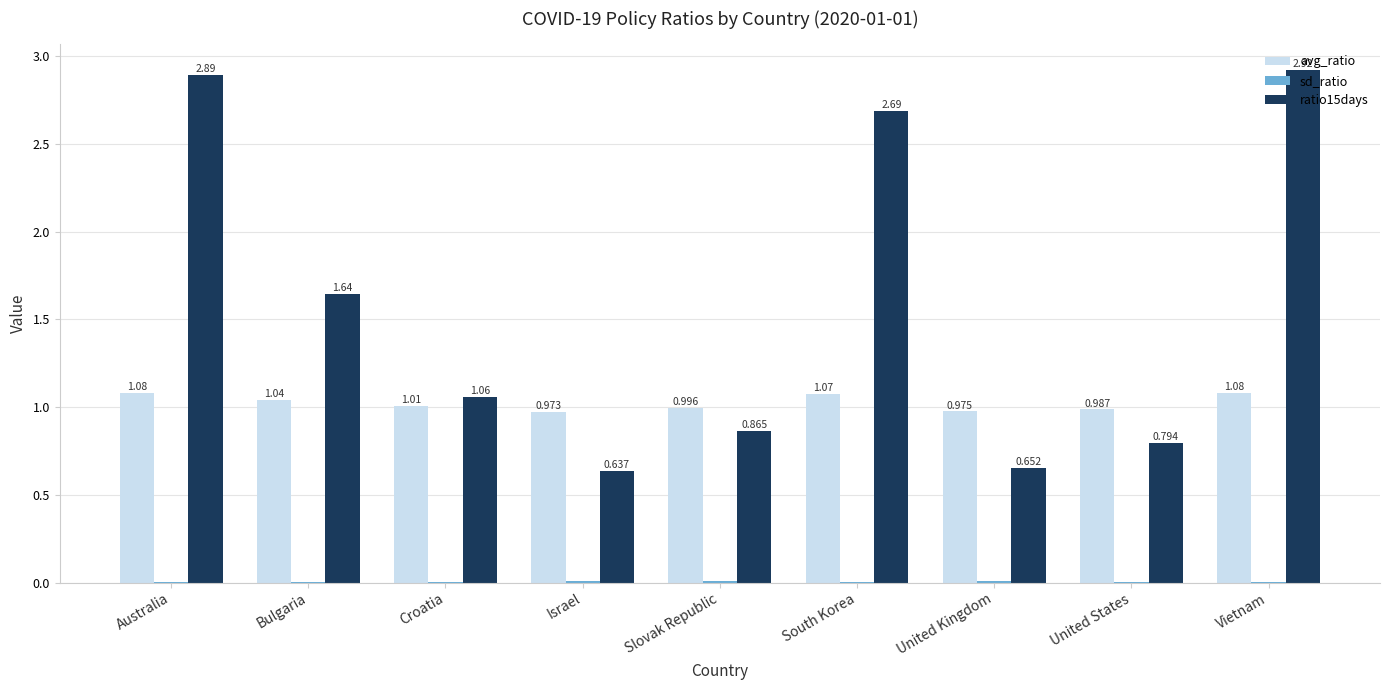

What is the sum of all avg_ratio values?

9.2